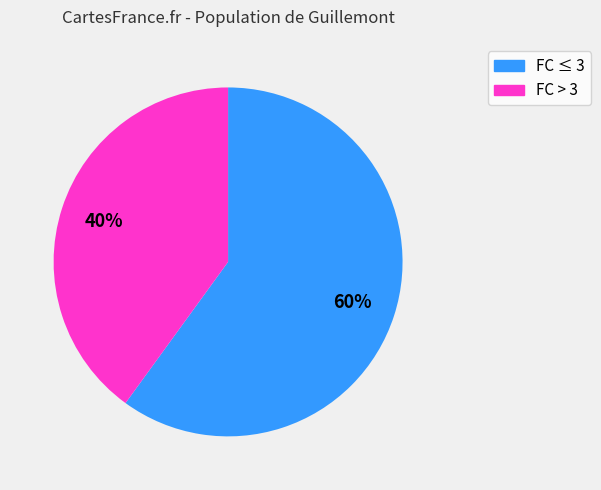

To the nearest percent, what is the difference between the largest and smallest slice percentages?

20%